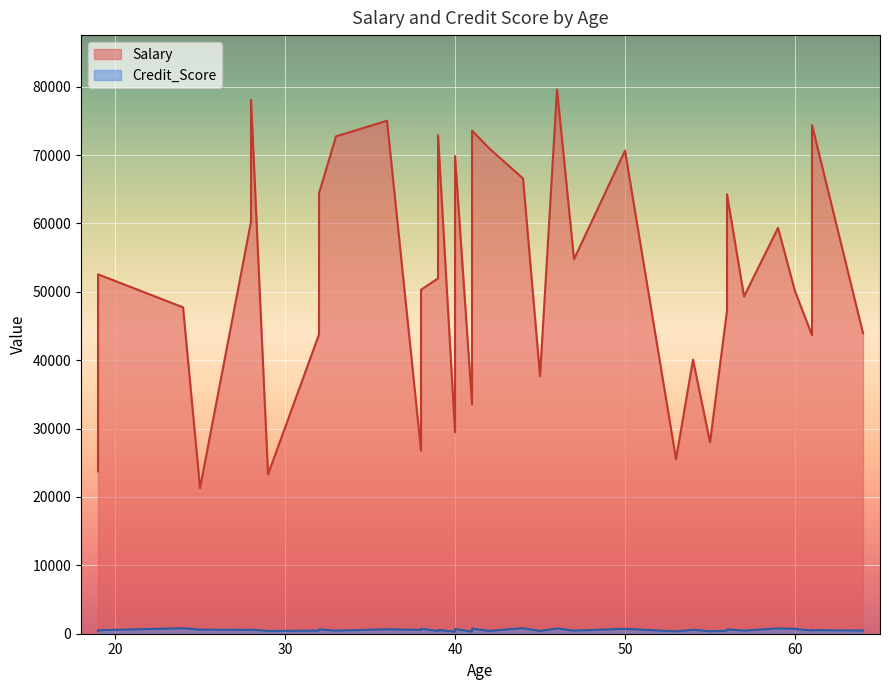

At which label does Credit_Score reach its peak?

44